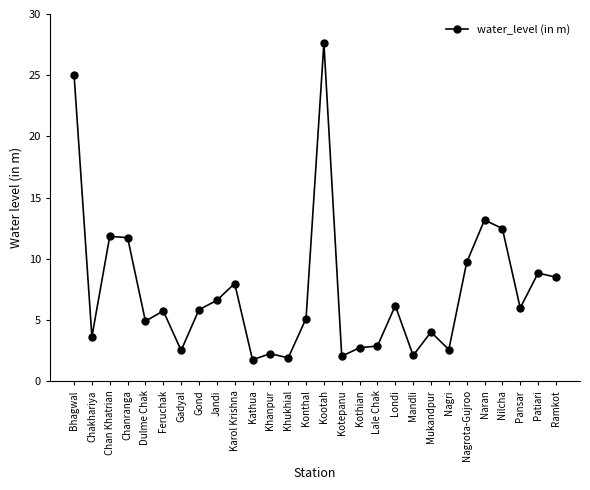

Where is the data nearest to the value 14?

Naran